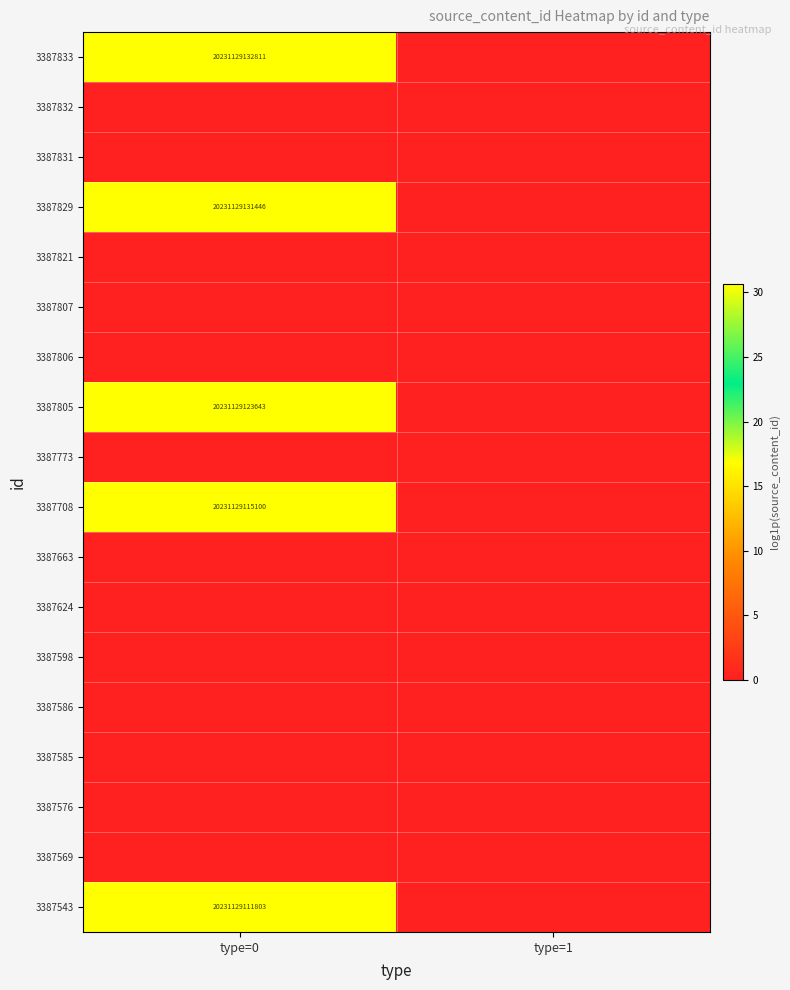

True or false: 3387833 has a value of 32803101046546 at type=0.

False